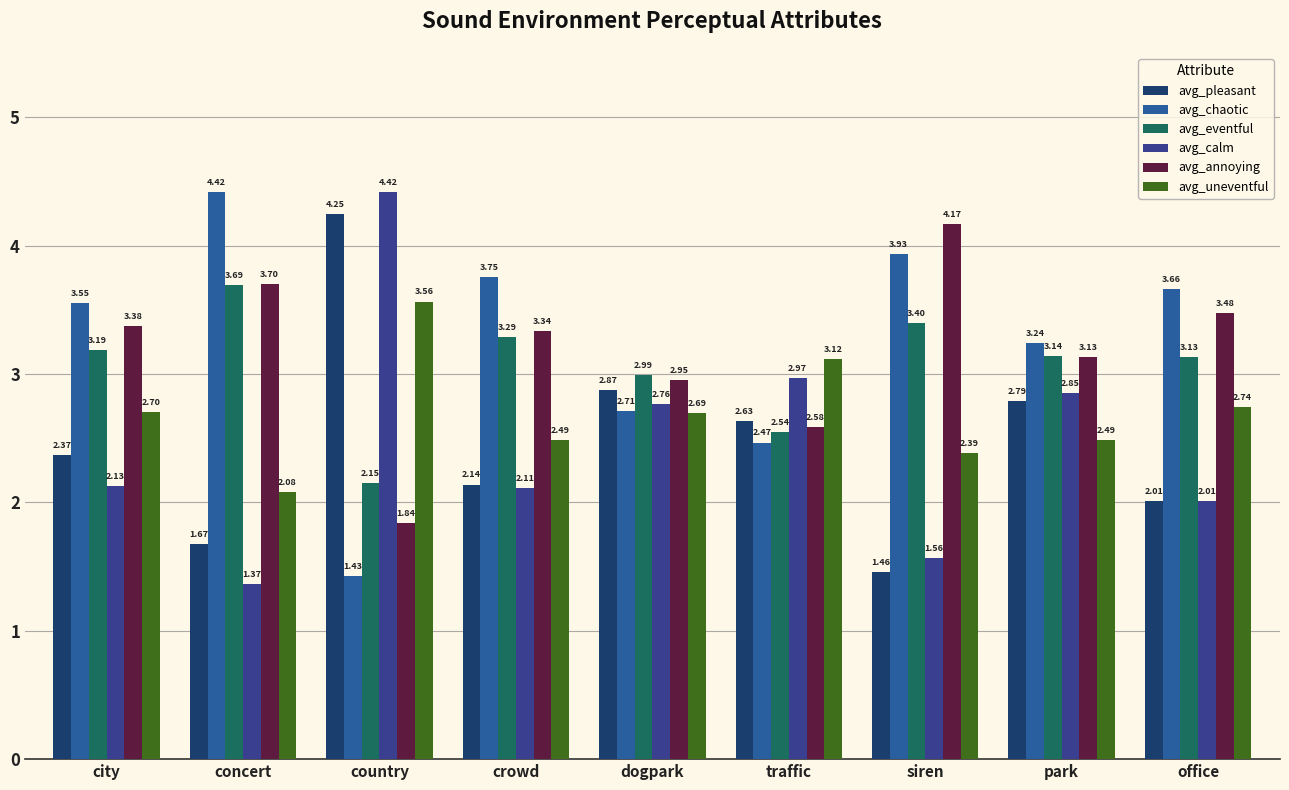

Reading right to left, what are all the values shown in this chart?

avg_pleasant: 2.0	2.8	1.5	2.6	2.9	2.1	4.2	1.7	2.4
avg_chaotic: 3.7	3.2	3.9	2.5	2.7	3.8	1.4	4.4	3.6
avg_eventful: 3.1	3.1	3.4	2.5	3.0	3.3	2.1	3.7	3.2
avg_calm: 2.0	2.9	1.6	3.0	2.8	2.1	4.4	1.4	2.1
avg_annoying: 3.5	3.1	4.2	2.6	3.0	3.3	1.8	3.7	3.4
avg_uneventful: 2.7	2.5	2.4	3.1	2.7	2.5	3.6	2.1	2.7